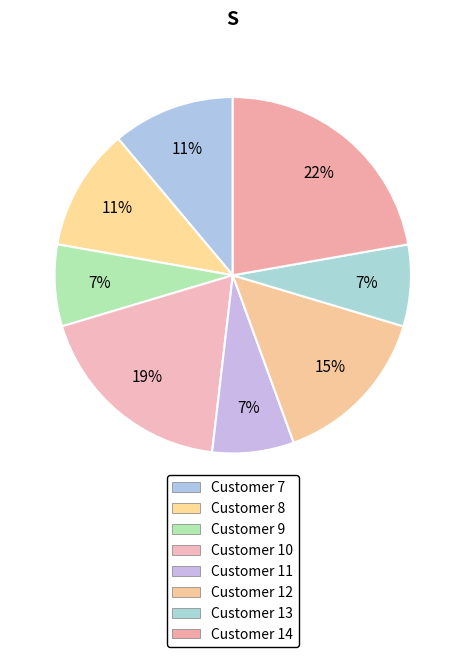

Do Customer 12 and Customer 10 together represent more than half of the pie?

No